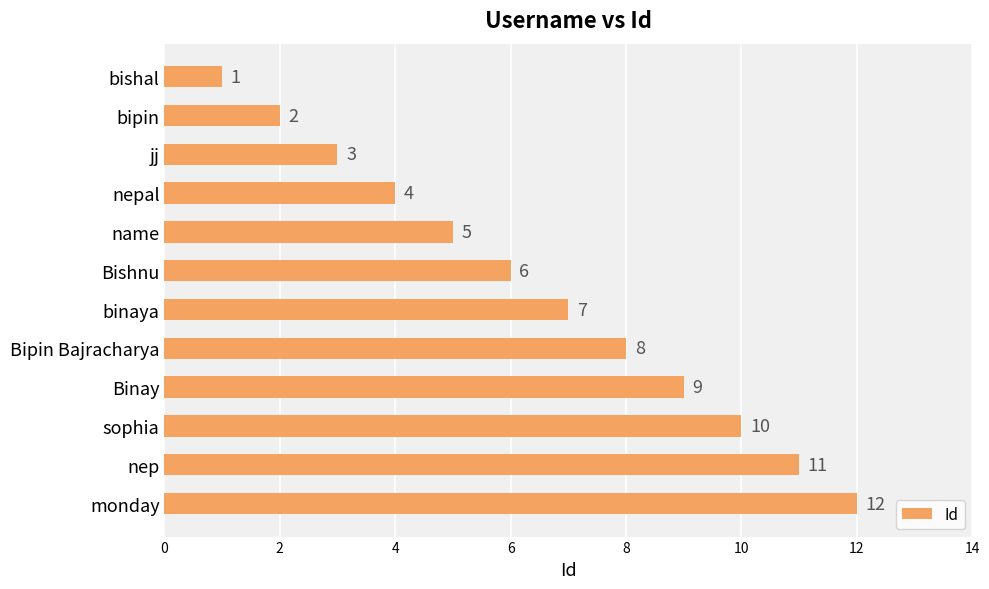

Count the number of data series in this chart.

1